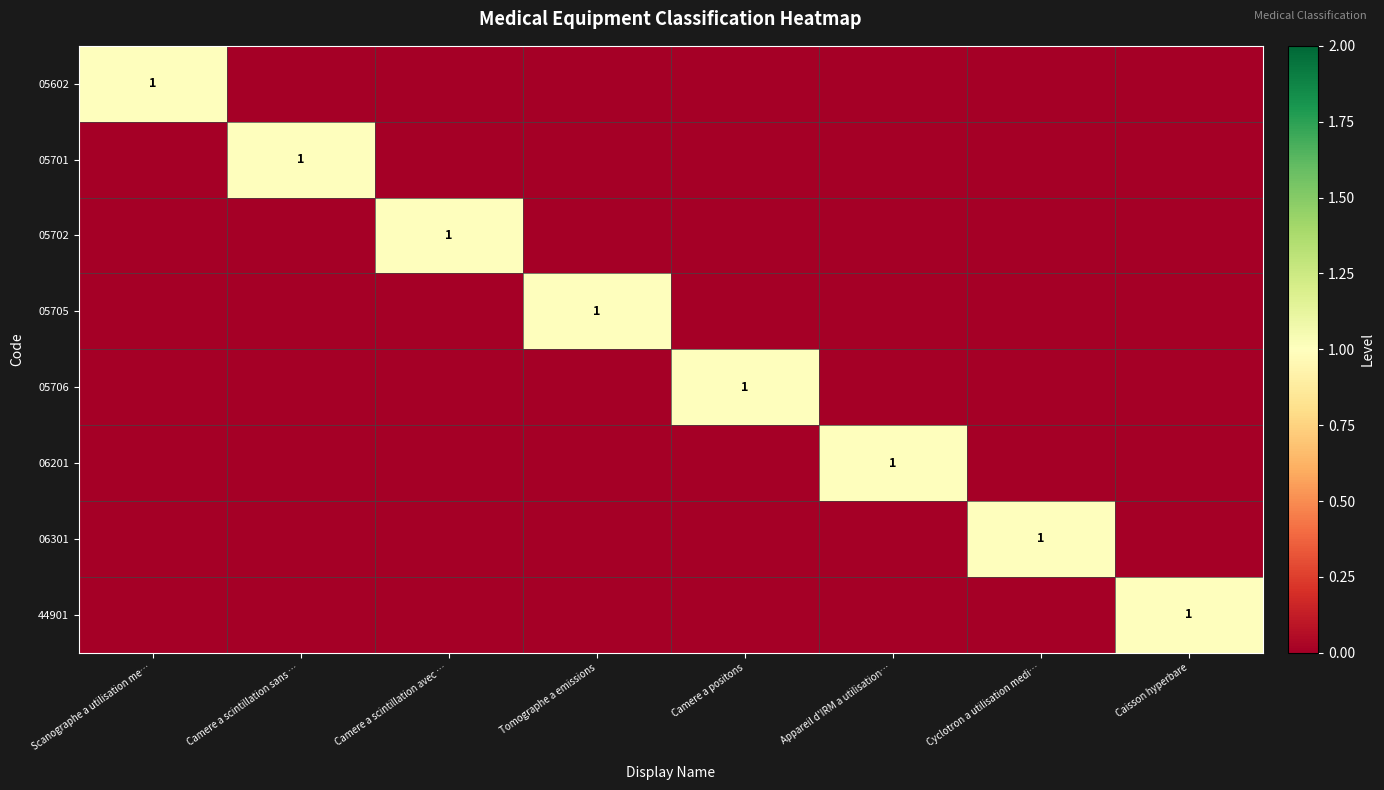

Where is 06201 nearest to the value 0?

Scanographe a utilisation me…